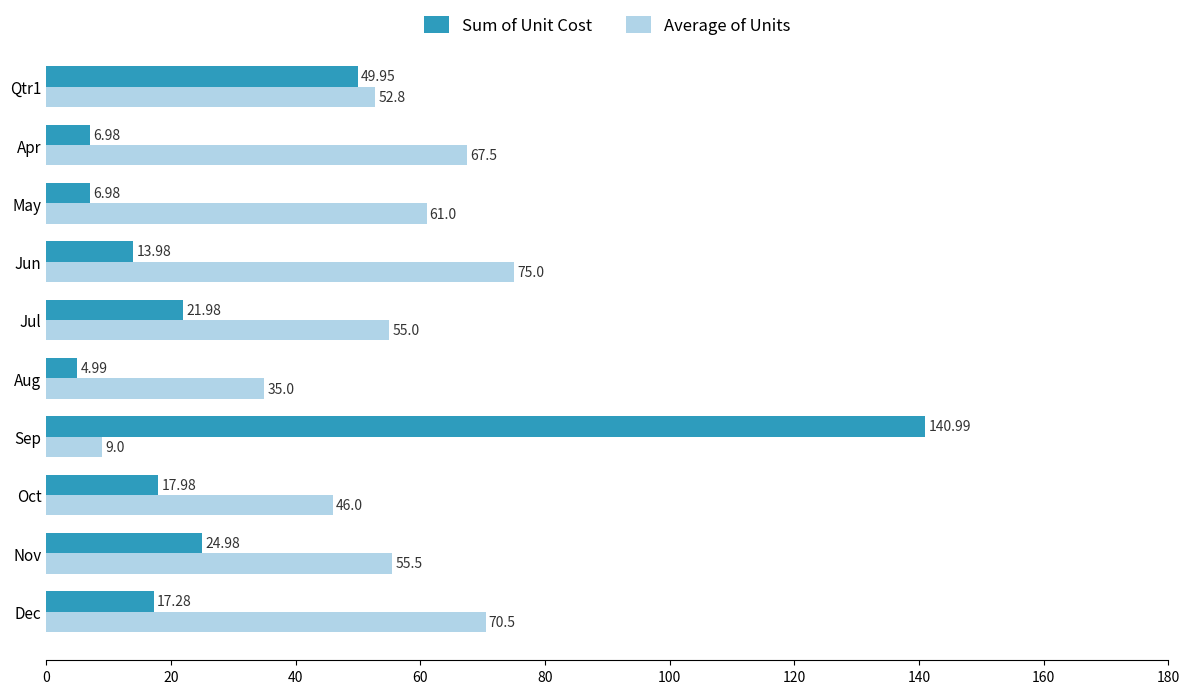

Which series changed the most between May and Oct?

Average of Units